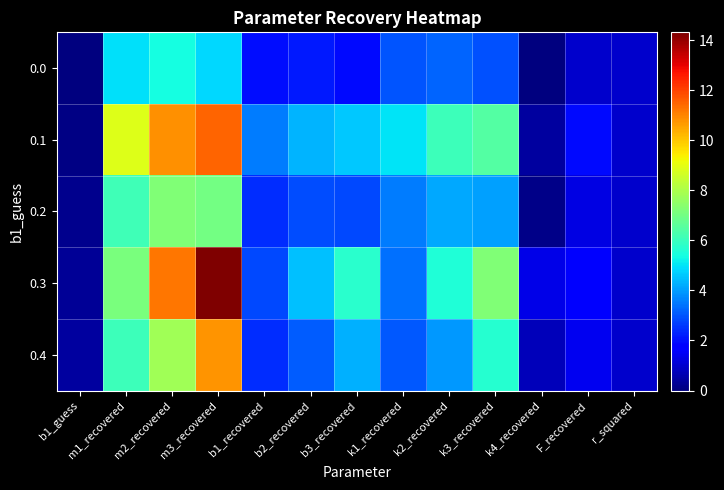

Reading left to right, transcribe all the data shown in this chart.

0.0: b1_guess=0.0	m1_recovered=4.9	m2_recovered=5.4	m3_recovered=4.8	b1_recovered=2.0	b2_recovered=2.2	b3_recovered=1.9	k1_recovered=3.0	k2_recovered=3.2	k3_recovered=2.9	k4_recovered=0.0	F_recovered=1.0	r_squared=1.0
0.1: b1_guess=0.1	m1_recovered=8.9	m2_recovered=10.8	m3_recovered=11.5	b1_recovered=3.6	b2_recovered=4.3	b3_recovered=4.6	k1_recovered=5.0	k2_recovered=6.1	k3_recovered=6.5	k4_recovered=0.4	F_recovered=1.9	r_squared=1.0
0.2: b1_guess=0.2	m1_recovered=6.1	m2_recovered=7.3	m3_recovered=7.0	b1_recovered=2.4	b2_recovered=2.9	b3_recovered=2.8	k1_recovered=3.6	k2_recovered=4.2	k3_recovered=4.1	k4_recovered=0.1	F_recovered=1.3	r_squared=1.0
0.3: b1_guess=0.3	m1_recovered=7.1	m2_recovered=11.2	m3_recovered=14.3	b1_recovered=2.8	b2_recovered=4.5	b3_recovered=5.7	k1_recovered=3.4	k2_recovered=5.6	k3_recovered=7.3	k4_recovered=1.3	F_recovered=1.7	r_squared=1.0
0.4: b1_guess=0.4	m1_recovered=6.1	m2_recovered=7.8	m3_recovered=10.8	b1_recovered=2.4	b2_recovered=3.1	b3_recovered=4.3	k1_recovered=3.1	k2_recovered=4.0	k3_recovered=5.7	k4_recovered=0.8	F_recovered=1.4	r_squared=1.0